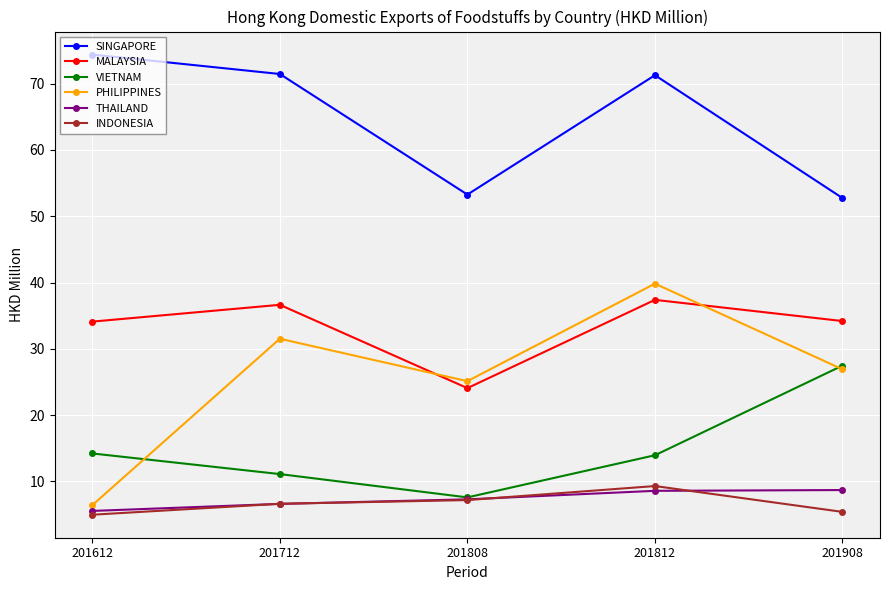

Read the VIETNAM value at 201612.

14.2